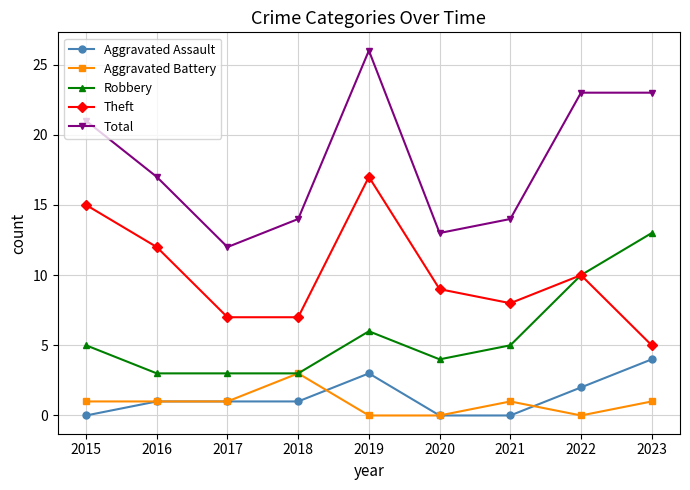

Is it true that Aggravated Battery equals 1 at 2023?

True